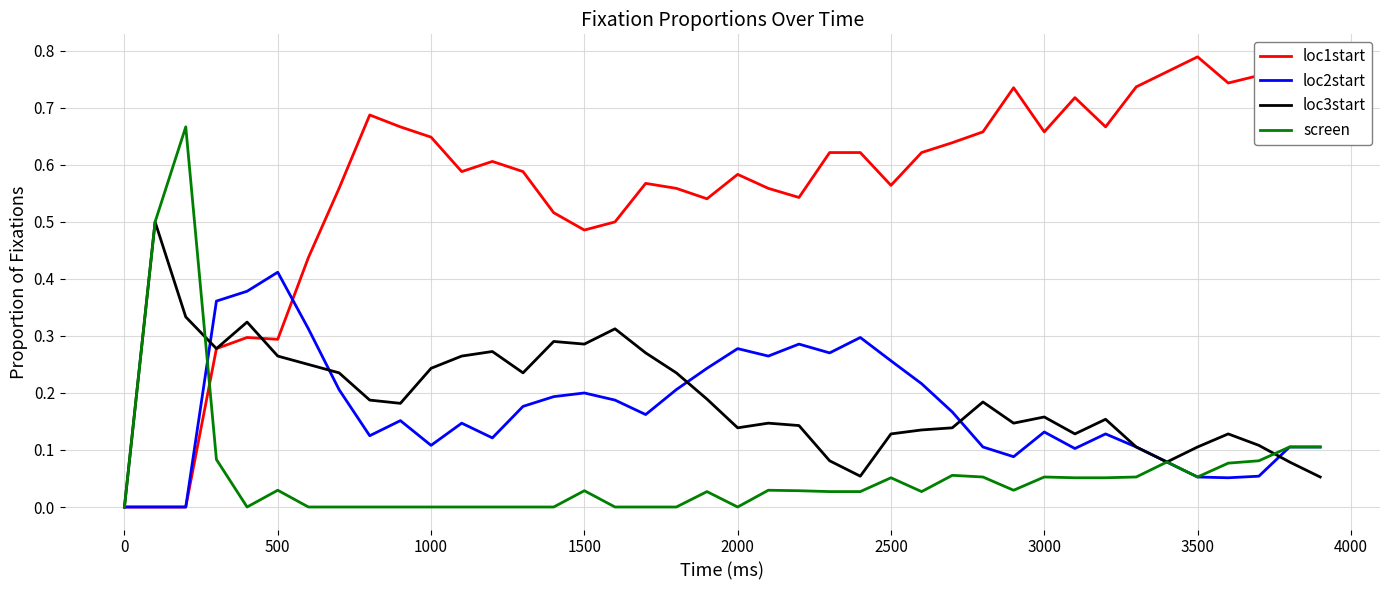

How many lines are shown in the chart?

4